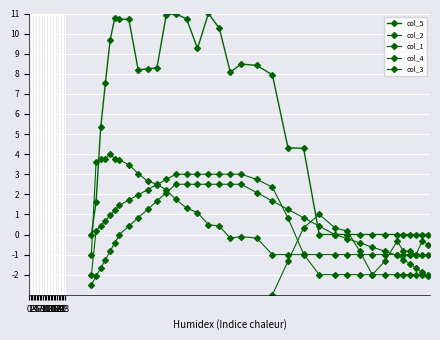

Reading left to right, transcribe all the data shown in this chart.

col_5: 0.0	1.6	5.3	7.6	9.7	10.8	10.7	10.7	8.2	8.2	8.3	10.9	11.0	10.7	9.3	11.0	10.3	8.1	8.5	8.4	7.9	4.3	4.3	0.0	0.0	0.0	0.0	0.0	0.0	0.0	0.0	0.0	0.0	0.0	0.0
col_2: -29.0	-21.8	-21.3	-20.8	-20.3	-19.8	-19.3	-18.3	-17.3	-16.3	-15.3	-14.3	-13.3	-12.2	-11.0	-9.8	-8.7	-7.5	-6.3	-4.7	-3.0	-1.3	0.3	1.0	0.3	0.2	-0.8	-2.0	-1.3	-0.3	-0.8	-0.8	-1.0	-0.3	-0.5
col_1: -2.5	-2.1	-1.7	-1.2	-0.8	-0.4	0.0	0.4	0.8	1.2	1.7	2.1	2.5	2.5	2.5	2.5	2.5	2.5	2.5	2.1	1.7	1.2	0.8	0.4	0.0	-0.2	-0.4	-0.6	-0.8	-1.0	-1.2	-1.5	-1.7	-1.9	-2.1
col_4: -1.0	3.6	3.8	3.8	4.0	3.8	3.7	3.5	3.0	2.7	2.5	2.2	1.8	1.3	1.1	0.5	0.4	-0.2	-0.1	-0.2	-1.0	-1.0	-1.0	-1.0	-1.0	-1.0	-1.0	-1.0	-1.0	-1.0	-1.0	-1.0	-1.0	-1.0	-1.0
col_3: -2.0	0.2	0.4	0.7	0.9	1.2	1.5	1.7	2.0	2.2	2.5	2.7	3.0	3.0	3.0	3.0	3.0	3.0	3.0	2.7	2.4	0.8	-1.0	-2.0	-2.0	-2.0	-2.0	-2.0	-2.0	-2.0	-2.0	-2.0	-2.0	-2.0	-2.0